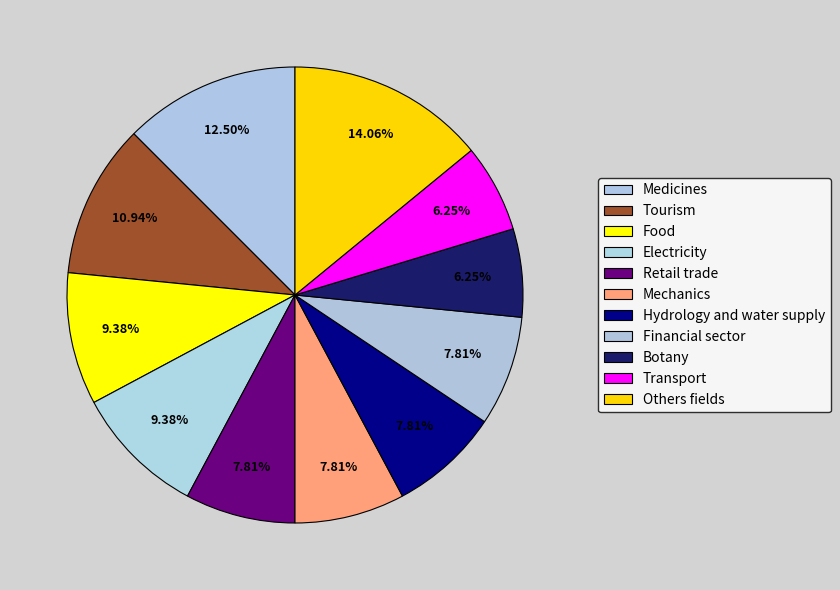

How many segments does this pie chart have?

11